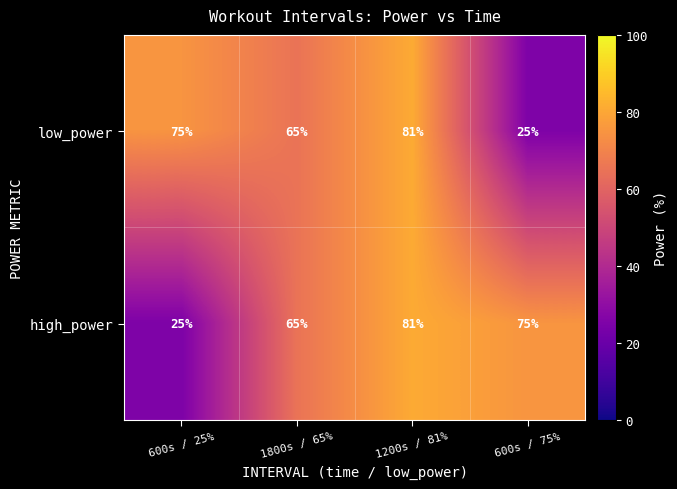

How many series are shown in this chart?

2